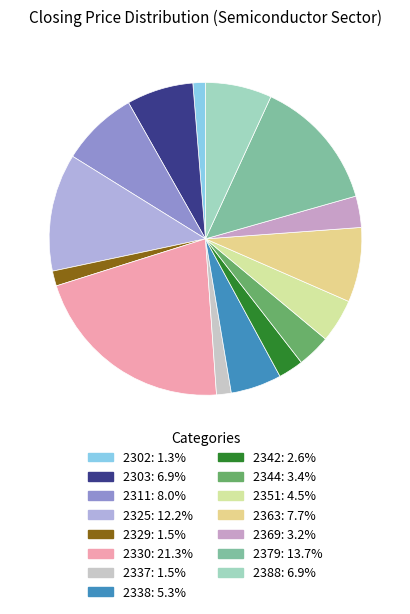

What is the ratio of the value at 2342 to the value at 2369?

0.8